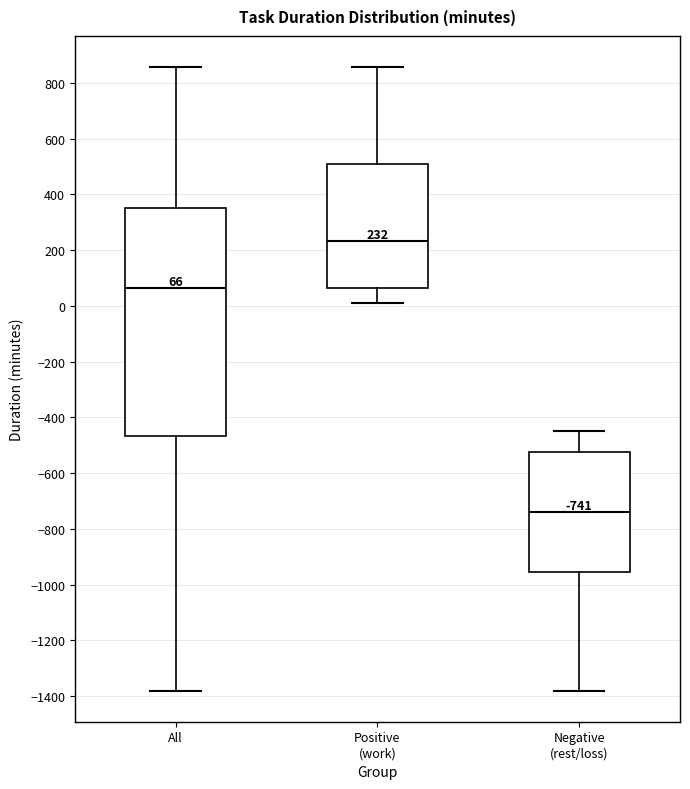

Which box's median line is the lowest?

Negative (rest/loss)